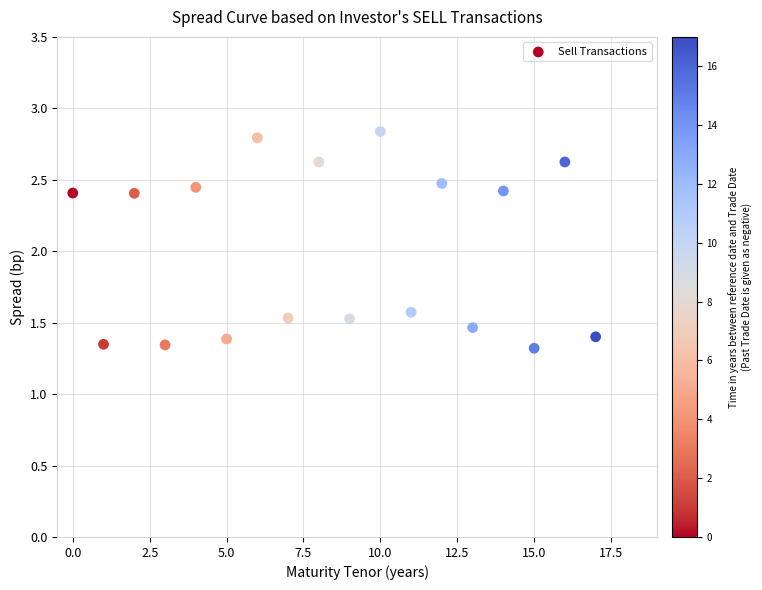

What is the range of Y values (max minus min)?

1.5